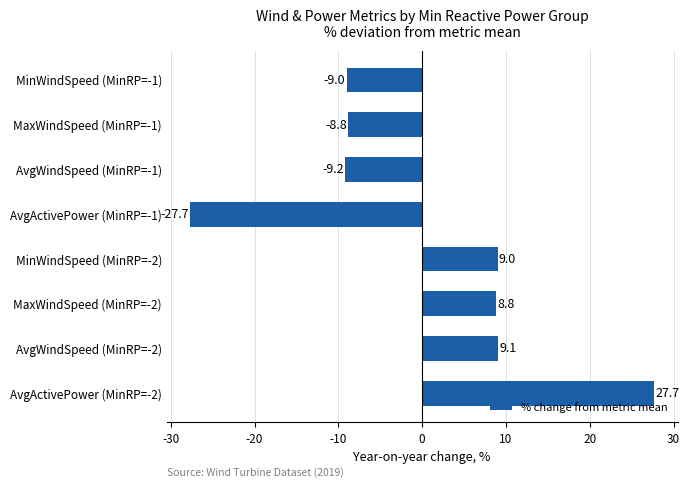

How many distinct data groups are displayed?

1